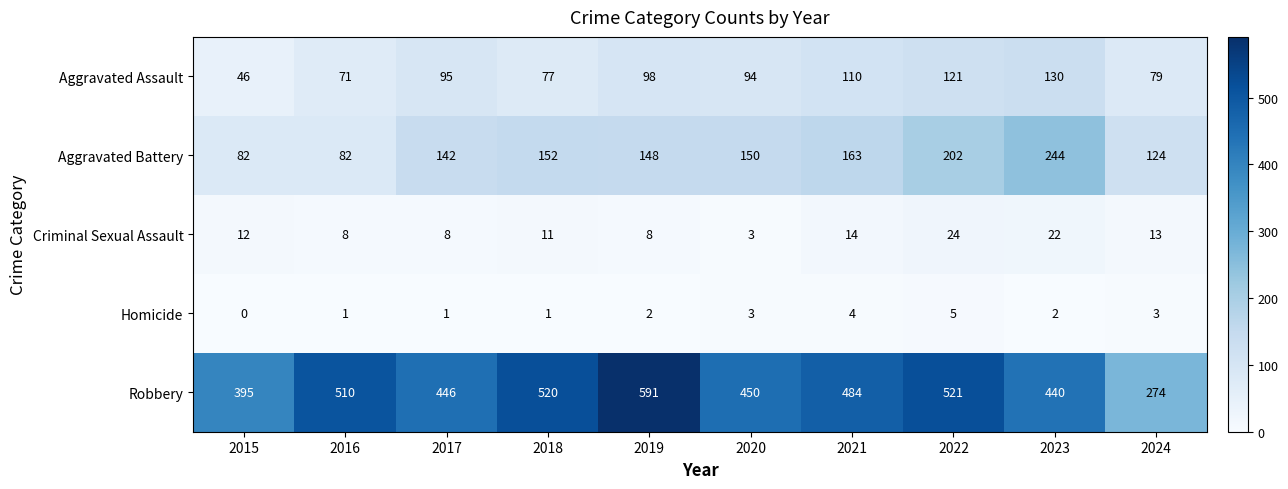

Which label corresponds to the smallest value in the chart?

2015